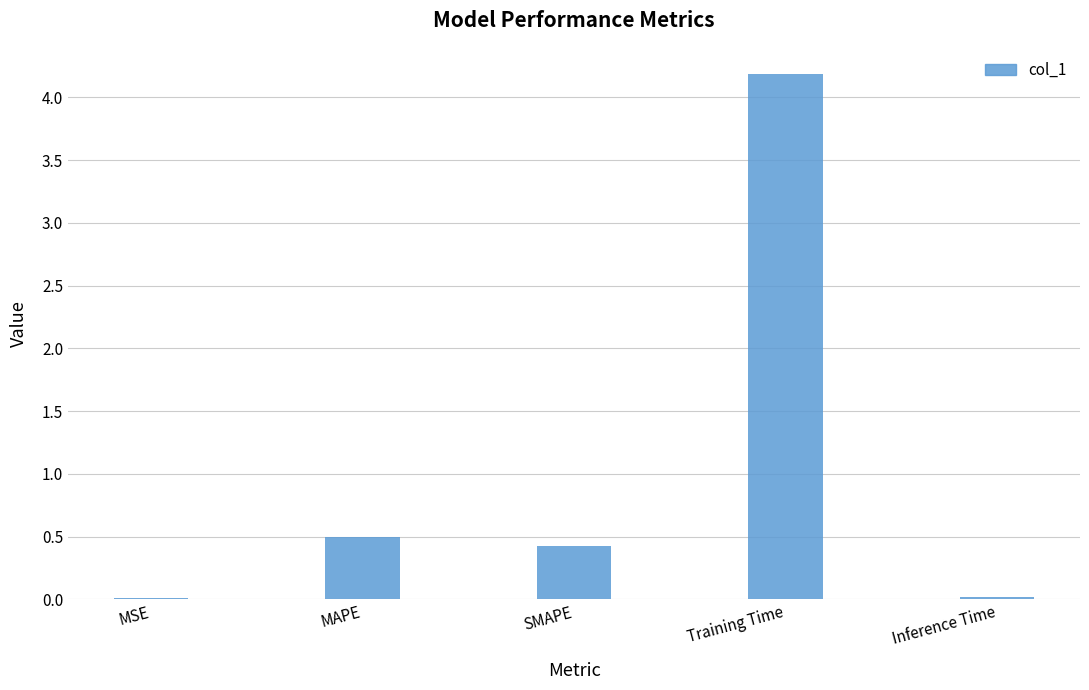

Which label corresponds to the largest value in the chart?

Training Time